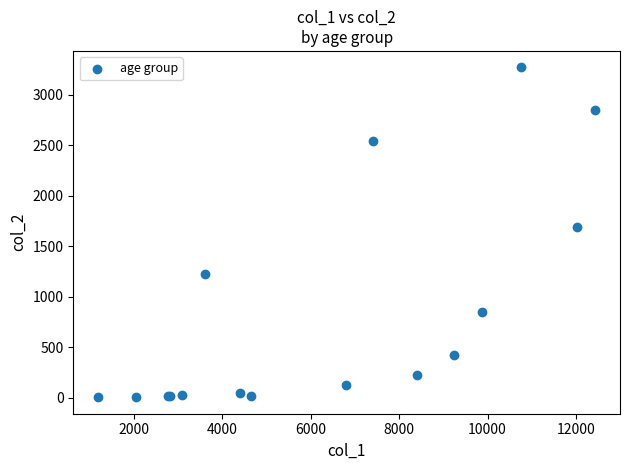

What Y value in the scatter plot is closest to 1638?

1690